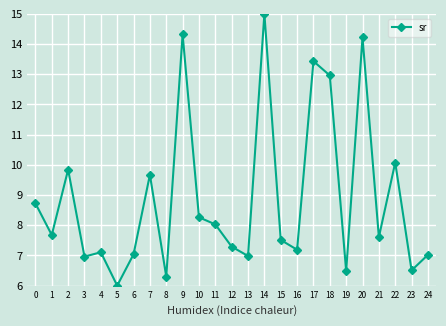

Does the chart display data point markers on the line(s)?

Yes